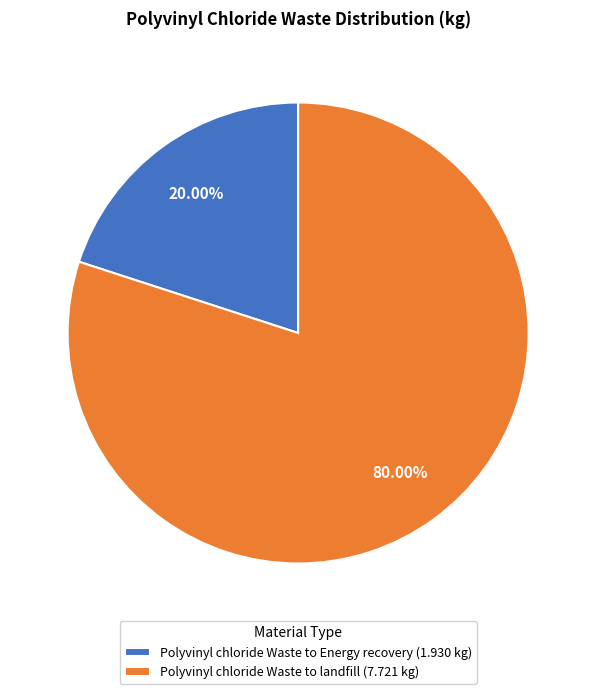

The Polyvinyl chloride Waste to landfill slice represents 65% of the pie. True or false?

False